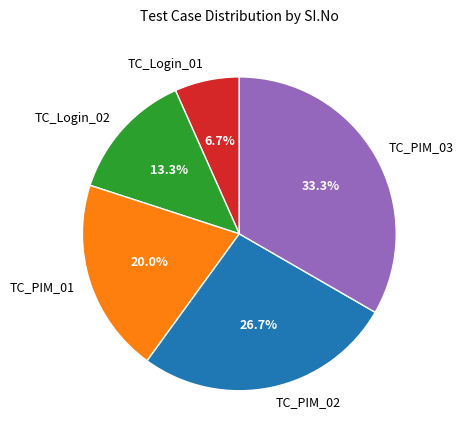

To the nearest percent, what is the combined percentage of TC_Login_01 and TC_PIM_03?

40%